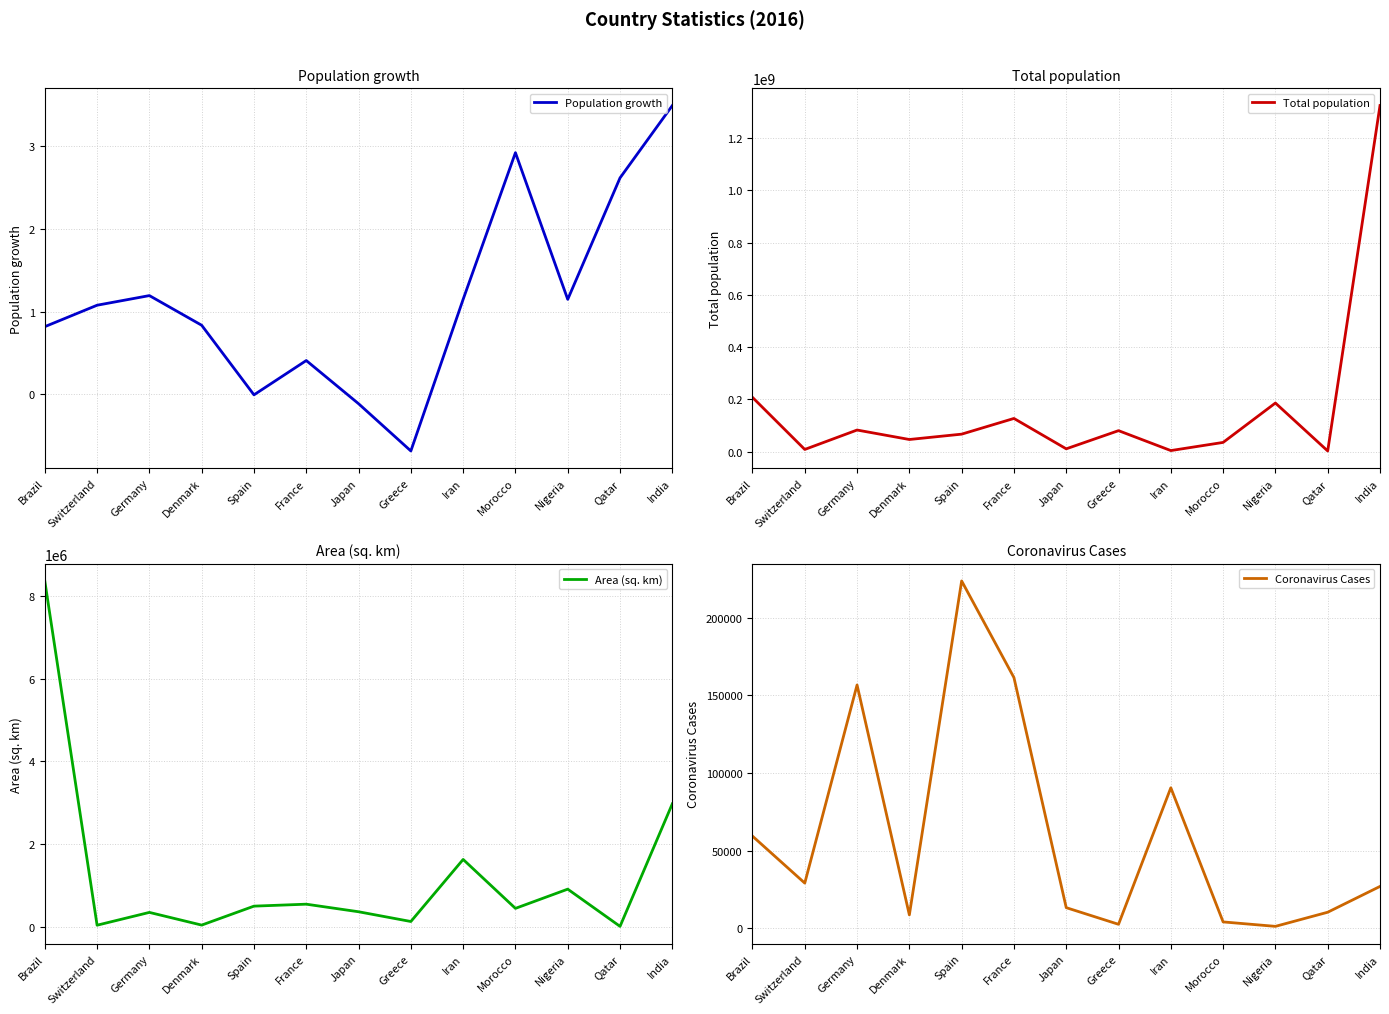

Does the chart have visible grid lines?

Yes